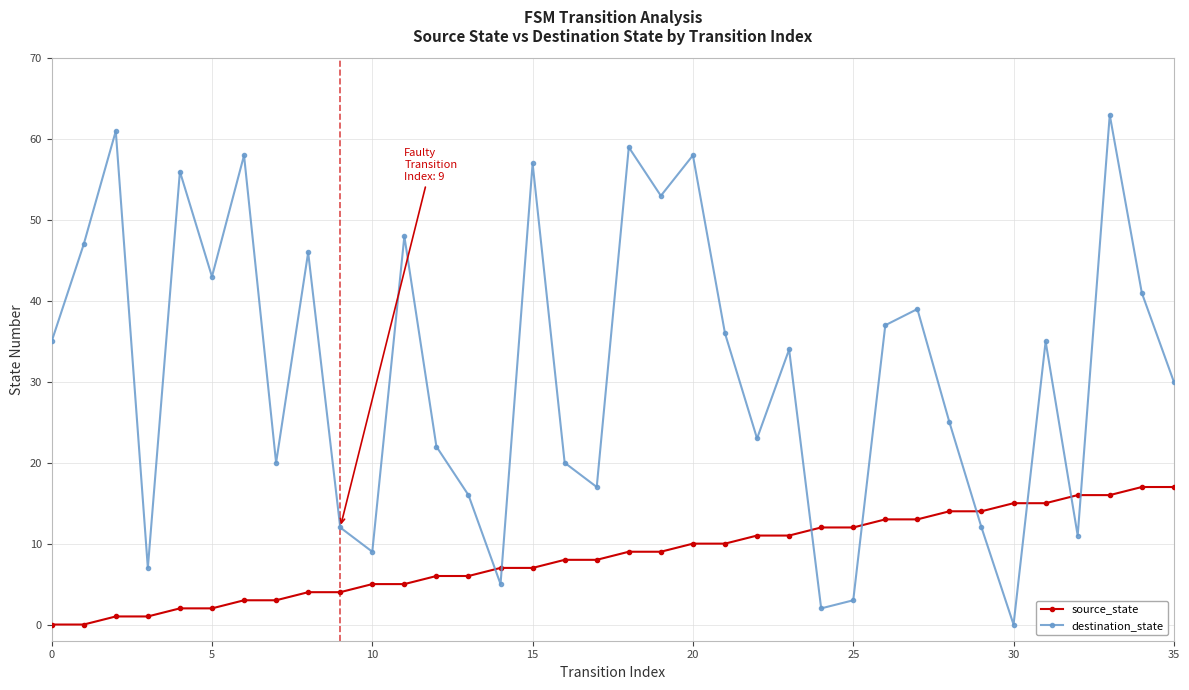

What is the sum of all source_state values?

306